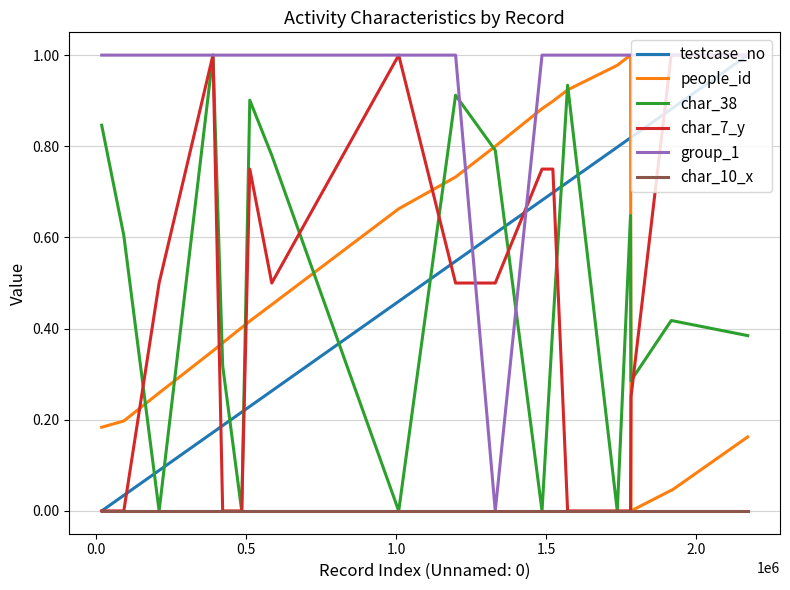

After their last crossing, which series has the higher values: char_38 or testcase_no?

testcase_no